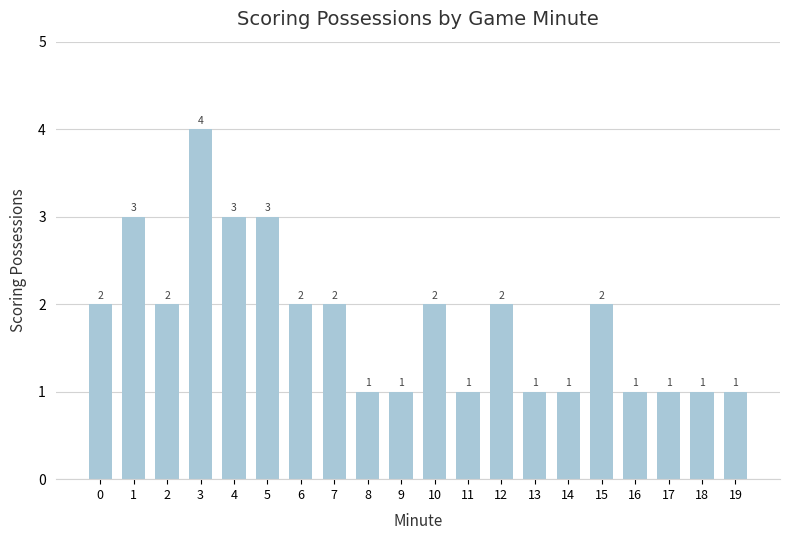

The chart shows a value of 2 at 12. True or false?

True